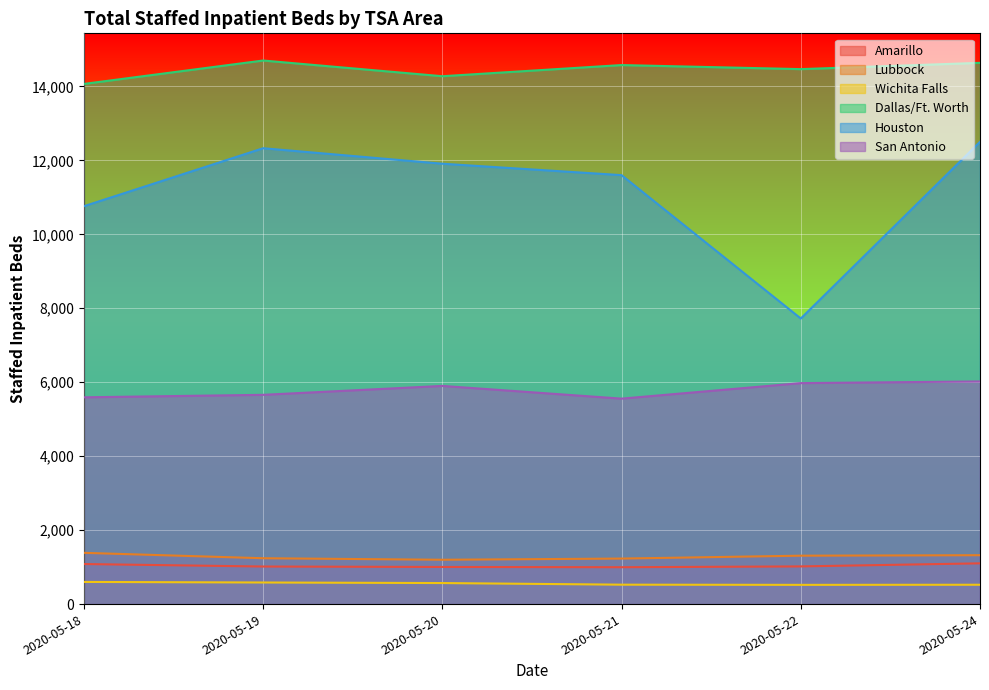

Which series has the widest spread of values?

Houston